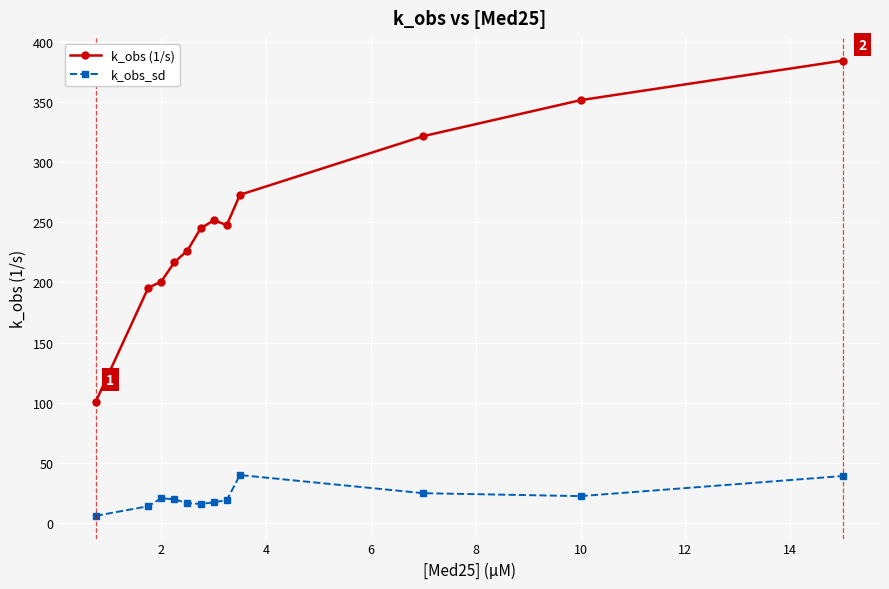

What is the greatest value displayed?

384.2